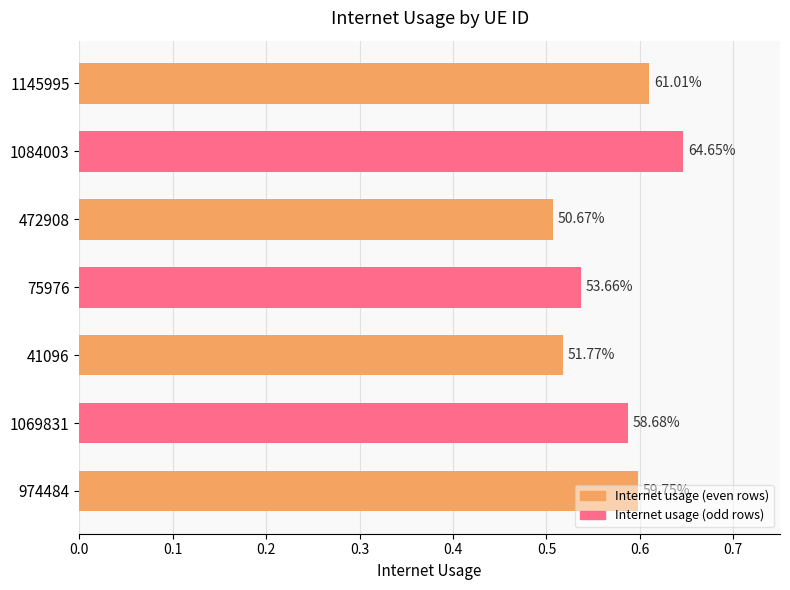

Does the chart contain any negative values?

No